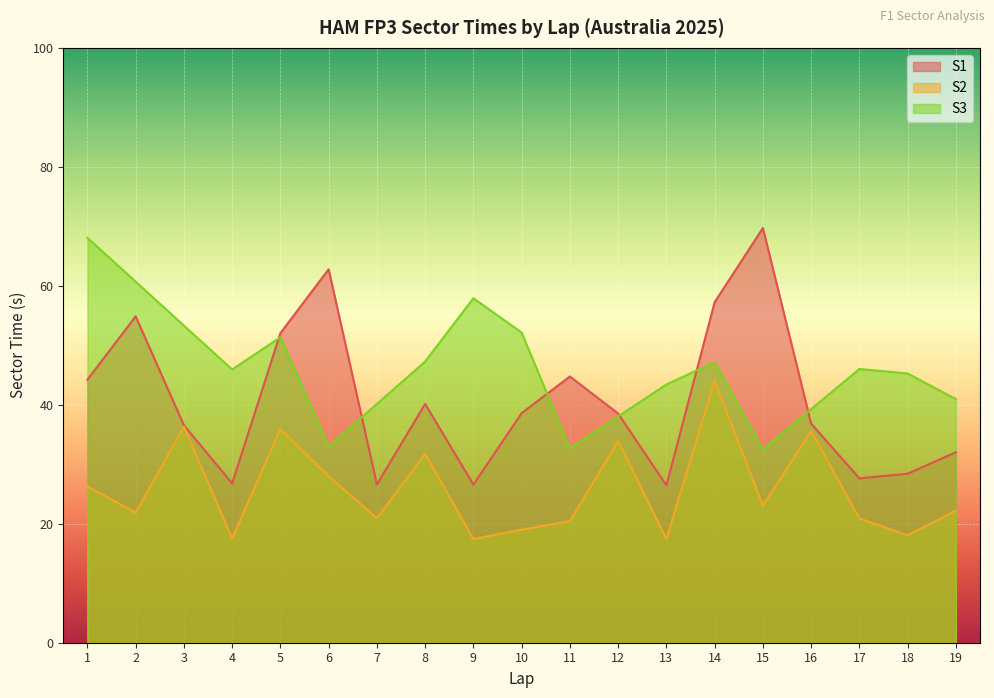

Is the value of S1 at 18 greater than the value of S2 at 3?

No